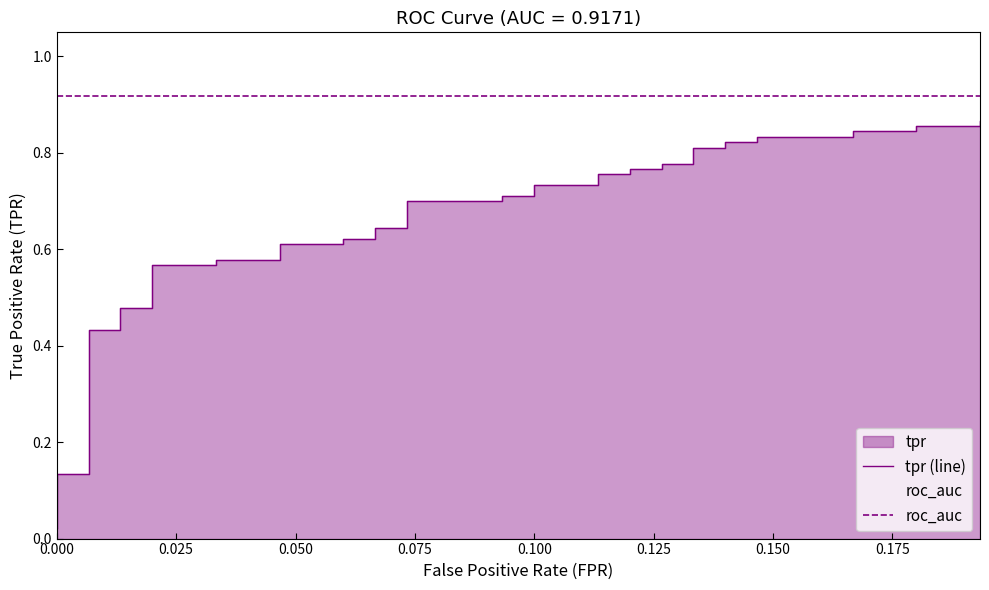

True or false: roc_auc and tpr (line) cross at least once.

False